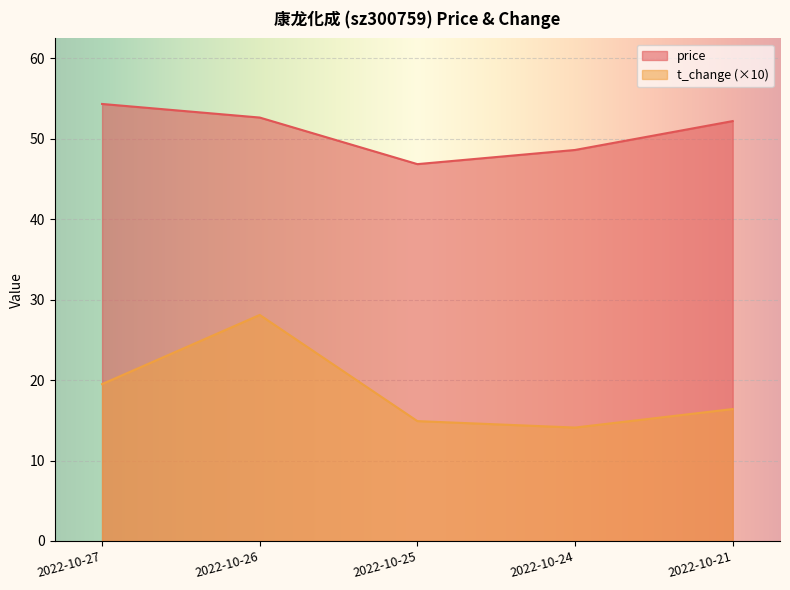

What is the spread (max minus min) of values at 2022-10-21?

35.8